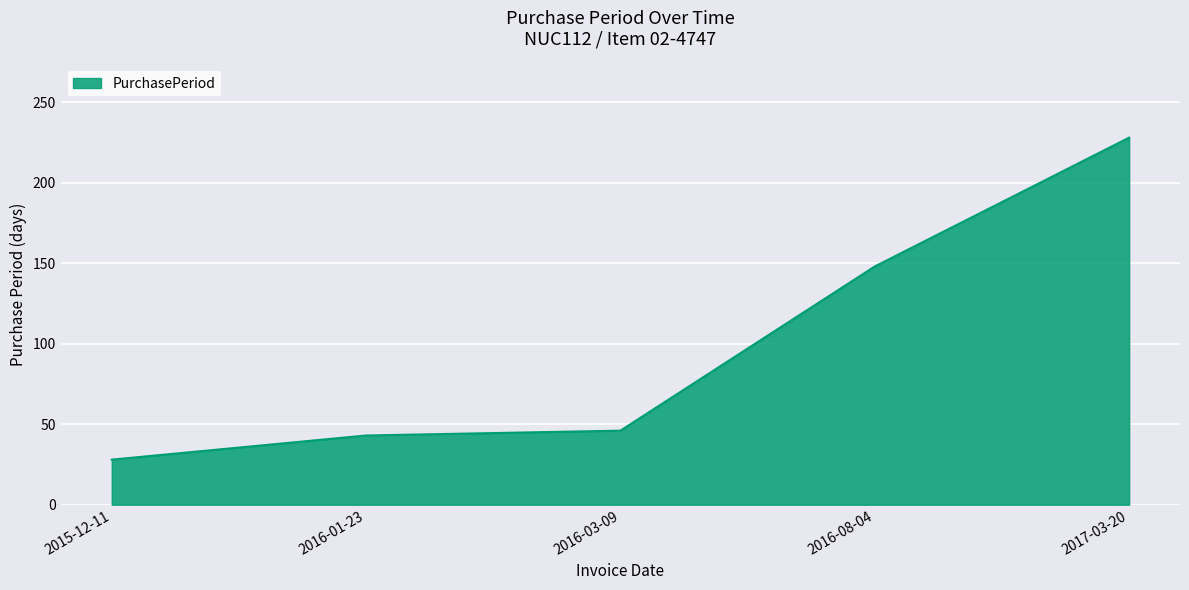

Approximately how many times larger is the value at 2015-12-11 compared to 2016-03-09?

0.6